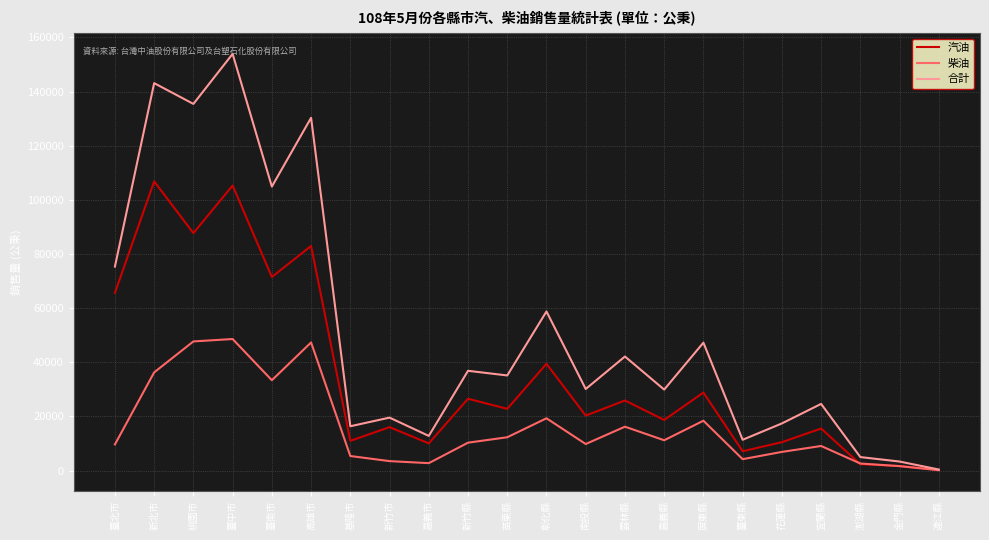

The value of 柴油 at 苗栗縣 is 19254. True or false?

False